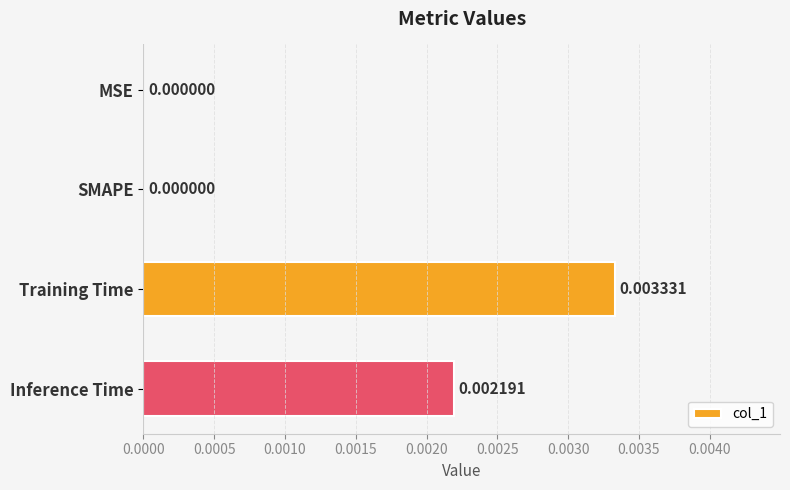

Are the bars horizontal?

Yes